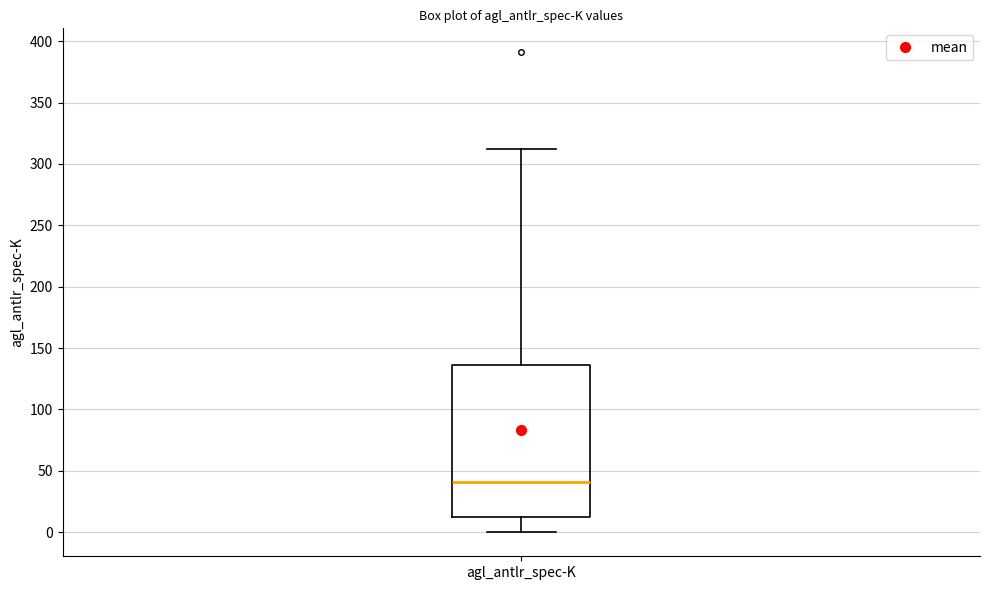

Where does the lower whisker of the box for agl_antlr_spec-K end on the y-axis? The values are not printed on the chart, so give them approximately, as read against the axis.

0